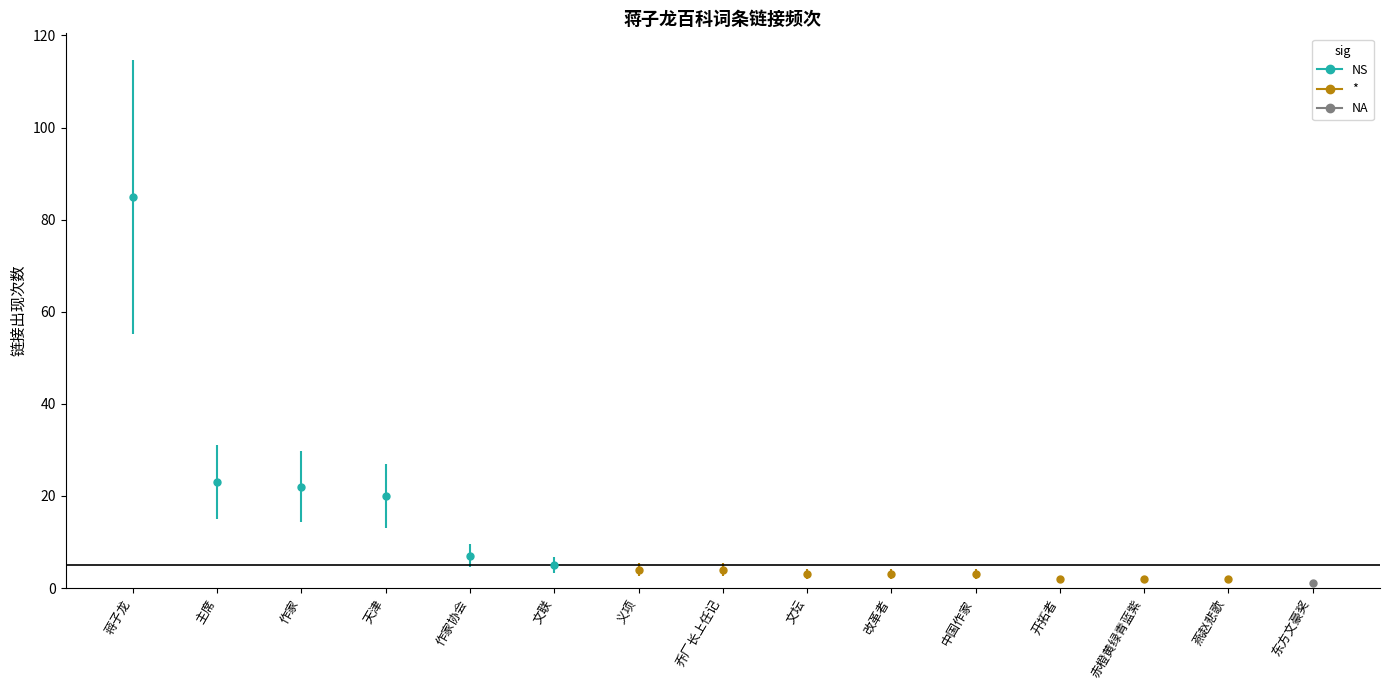

Approximately how many times larger is the value at 东方文豪奖 compared to 文联?

0.2